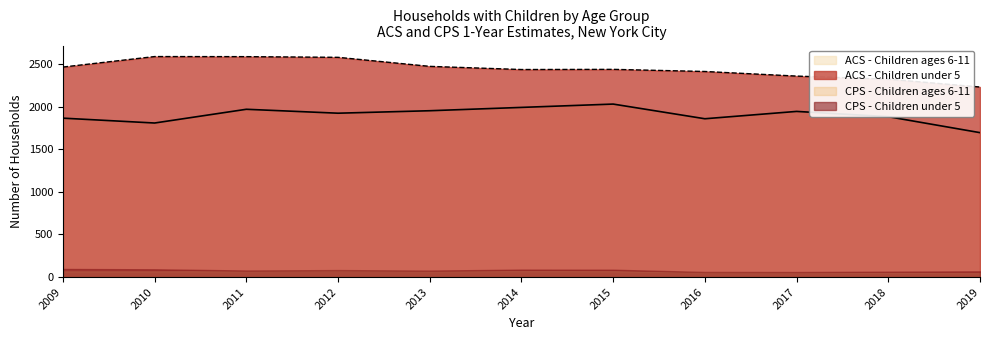

What is the greatest value displayed?

2586